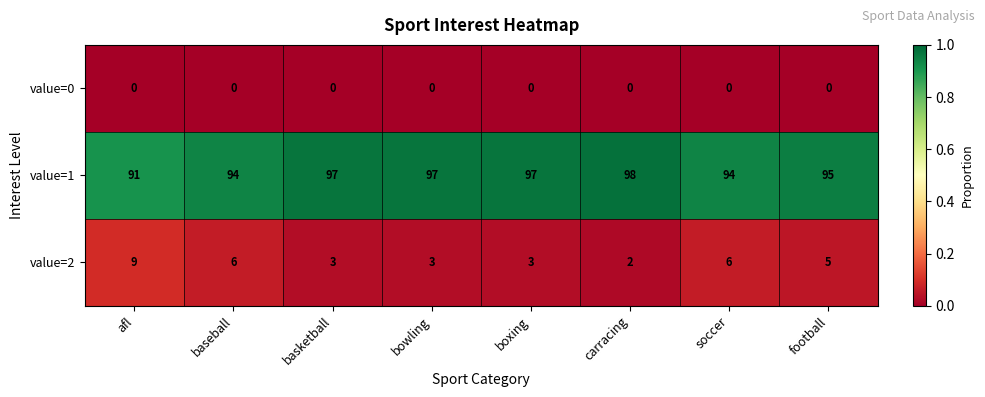

What is the difference between the maximum and minimum values in the value=1 series?

7